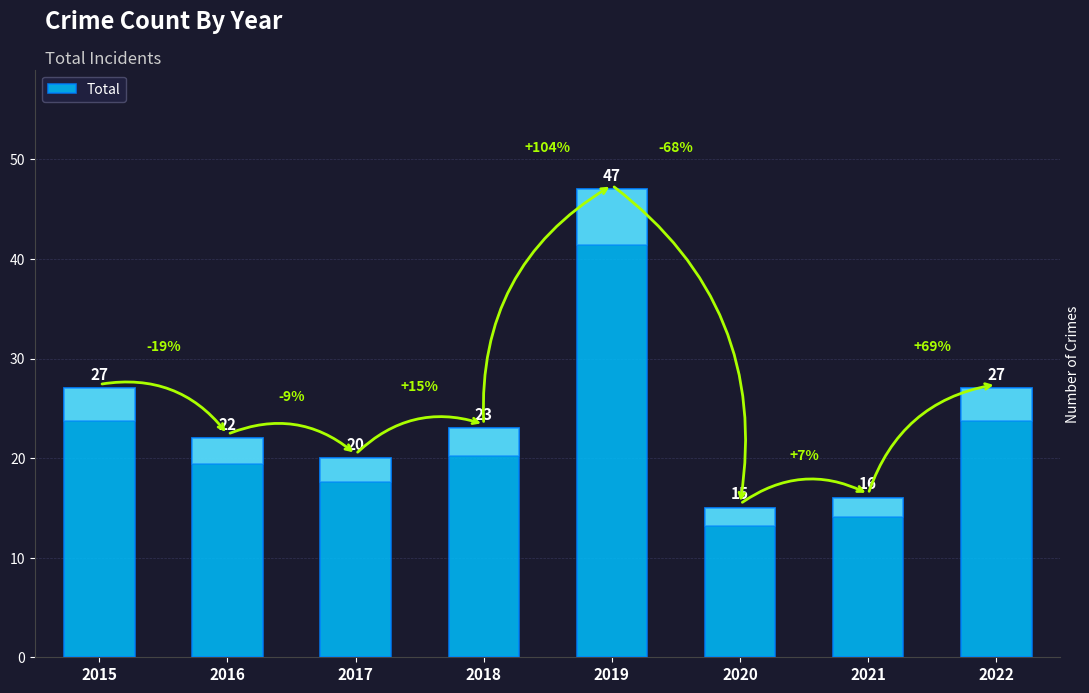

What is the sum of the values at 2016 and 2018?

45